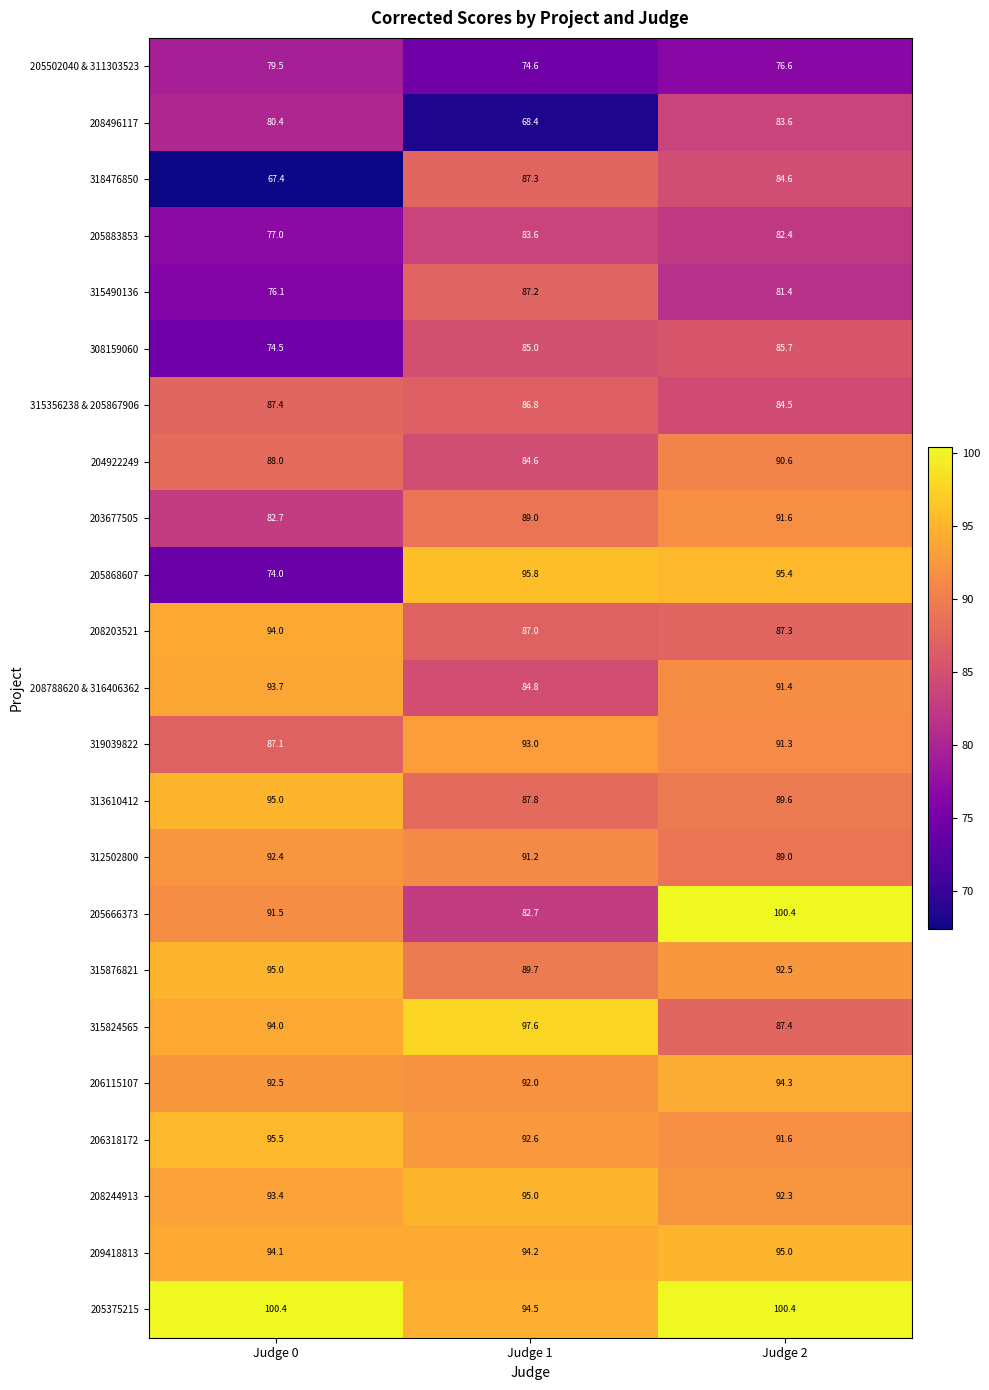

At which category is the sum across all series the highest?

Judge 2